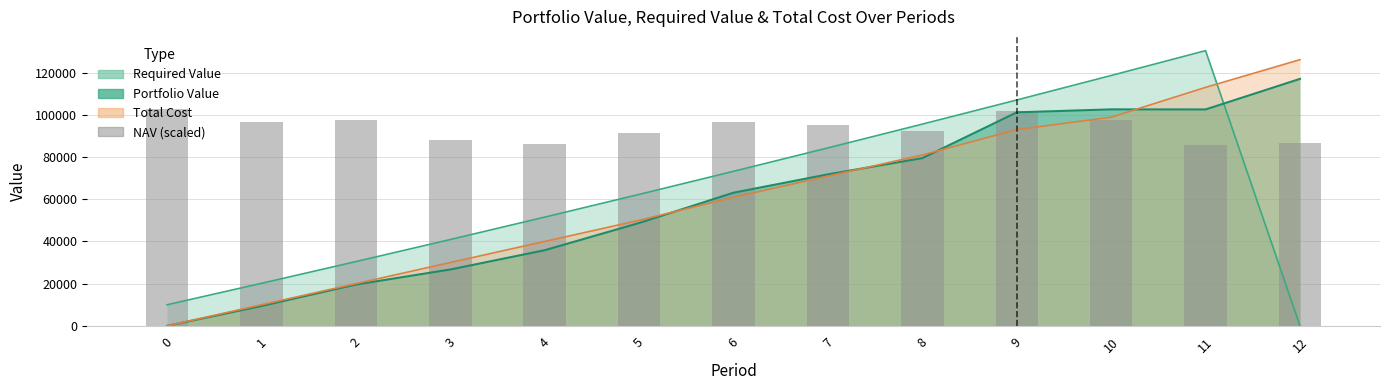

Count the number of values greater than 94945.

7